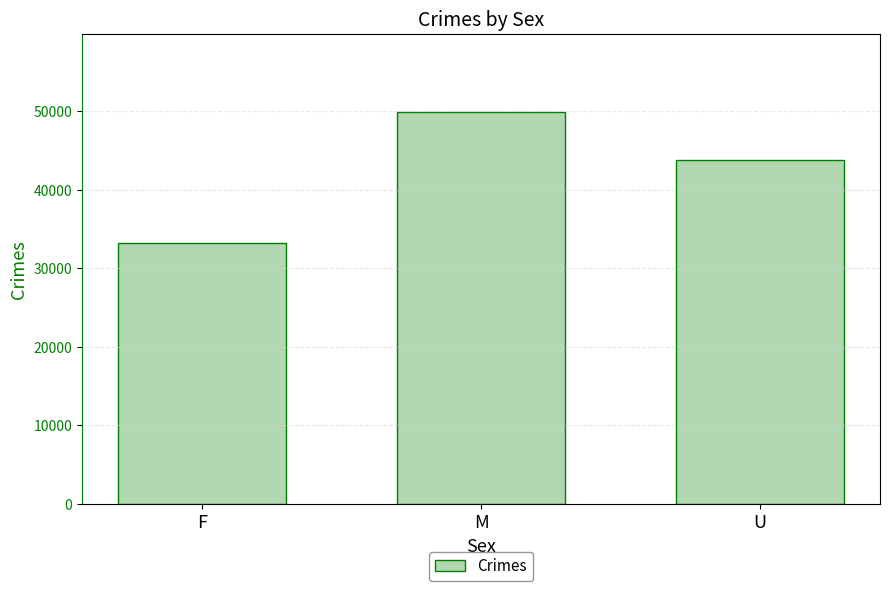

What is the difference between the second highest and minimum values?

10505